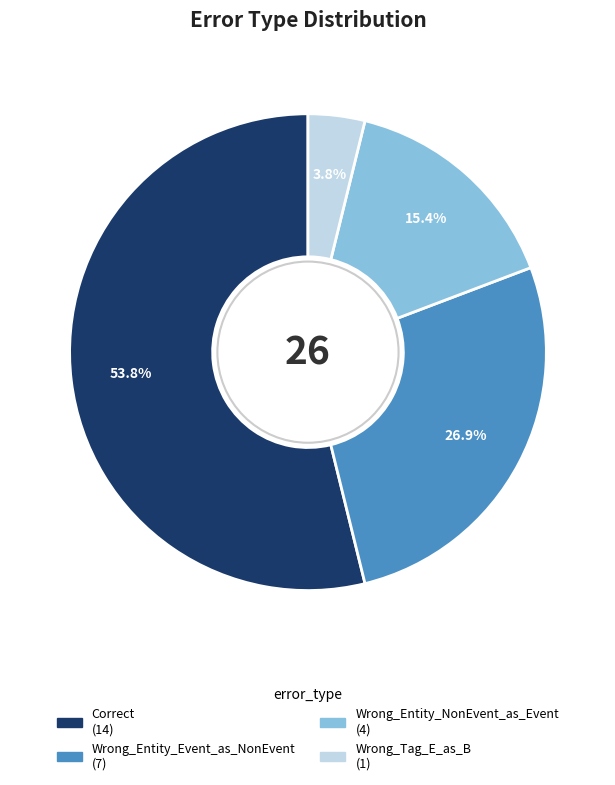

How many slices are in this pie chart?

4